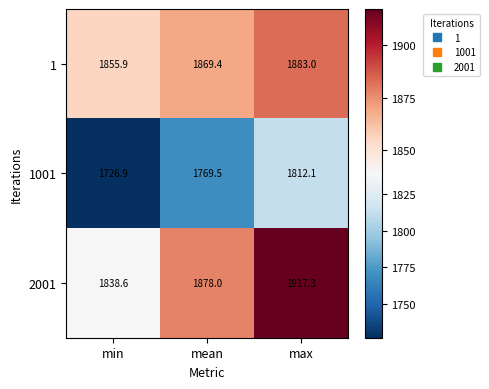

What is the average value of the 1 series?

1869.4